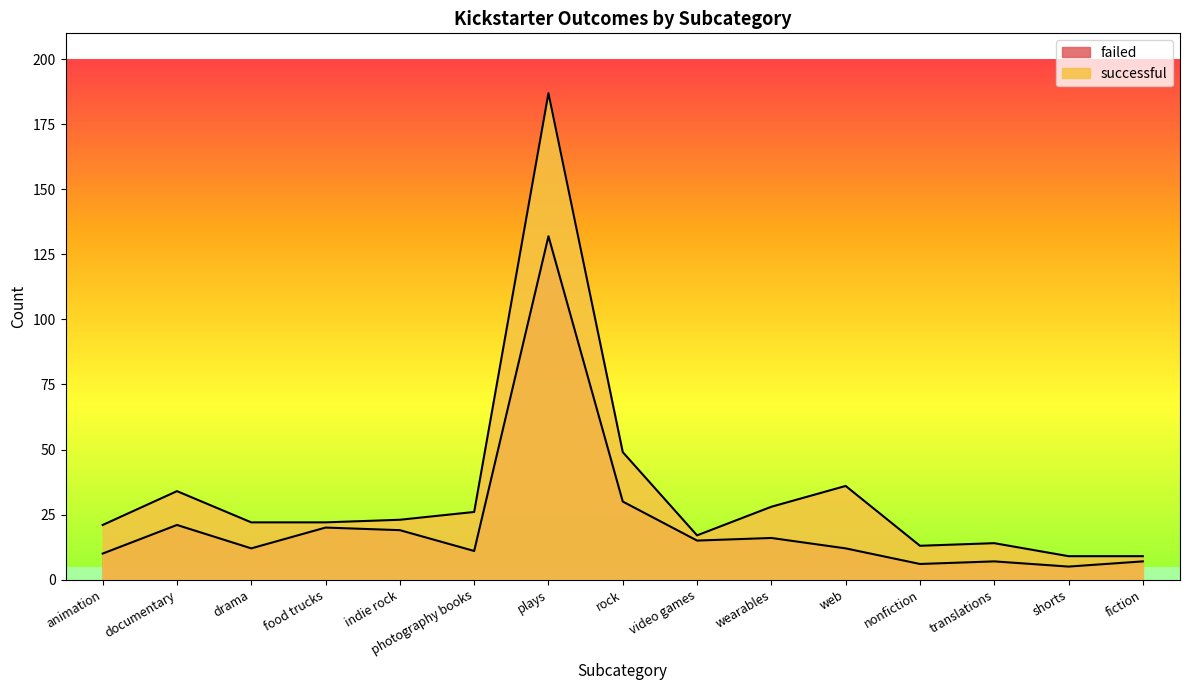

The failed series shows 3 at photography books. True or false?

False